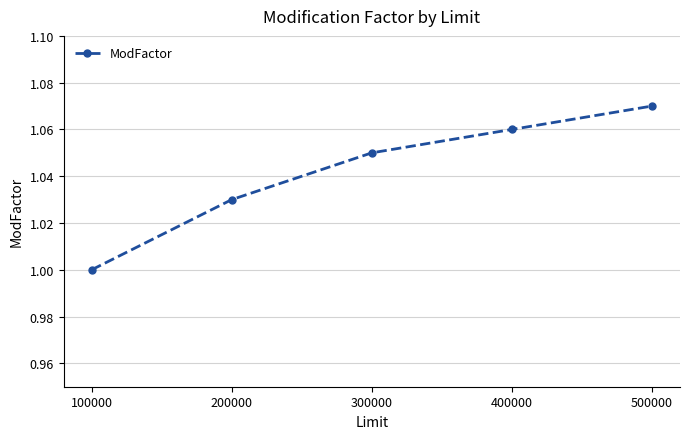

Rank the categories by value from lowest to highest.

100000, 200000, 300000, 400000, 500000